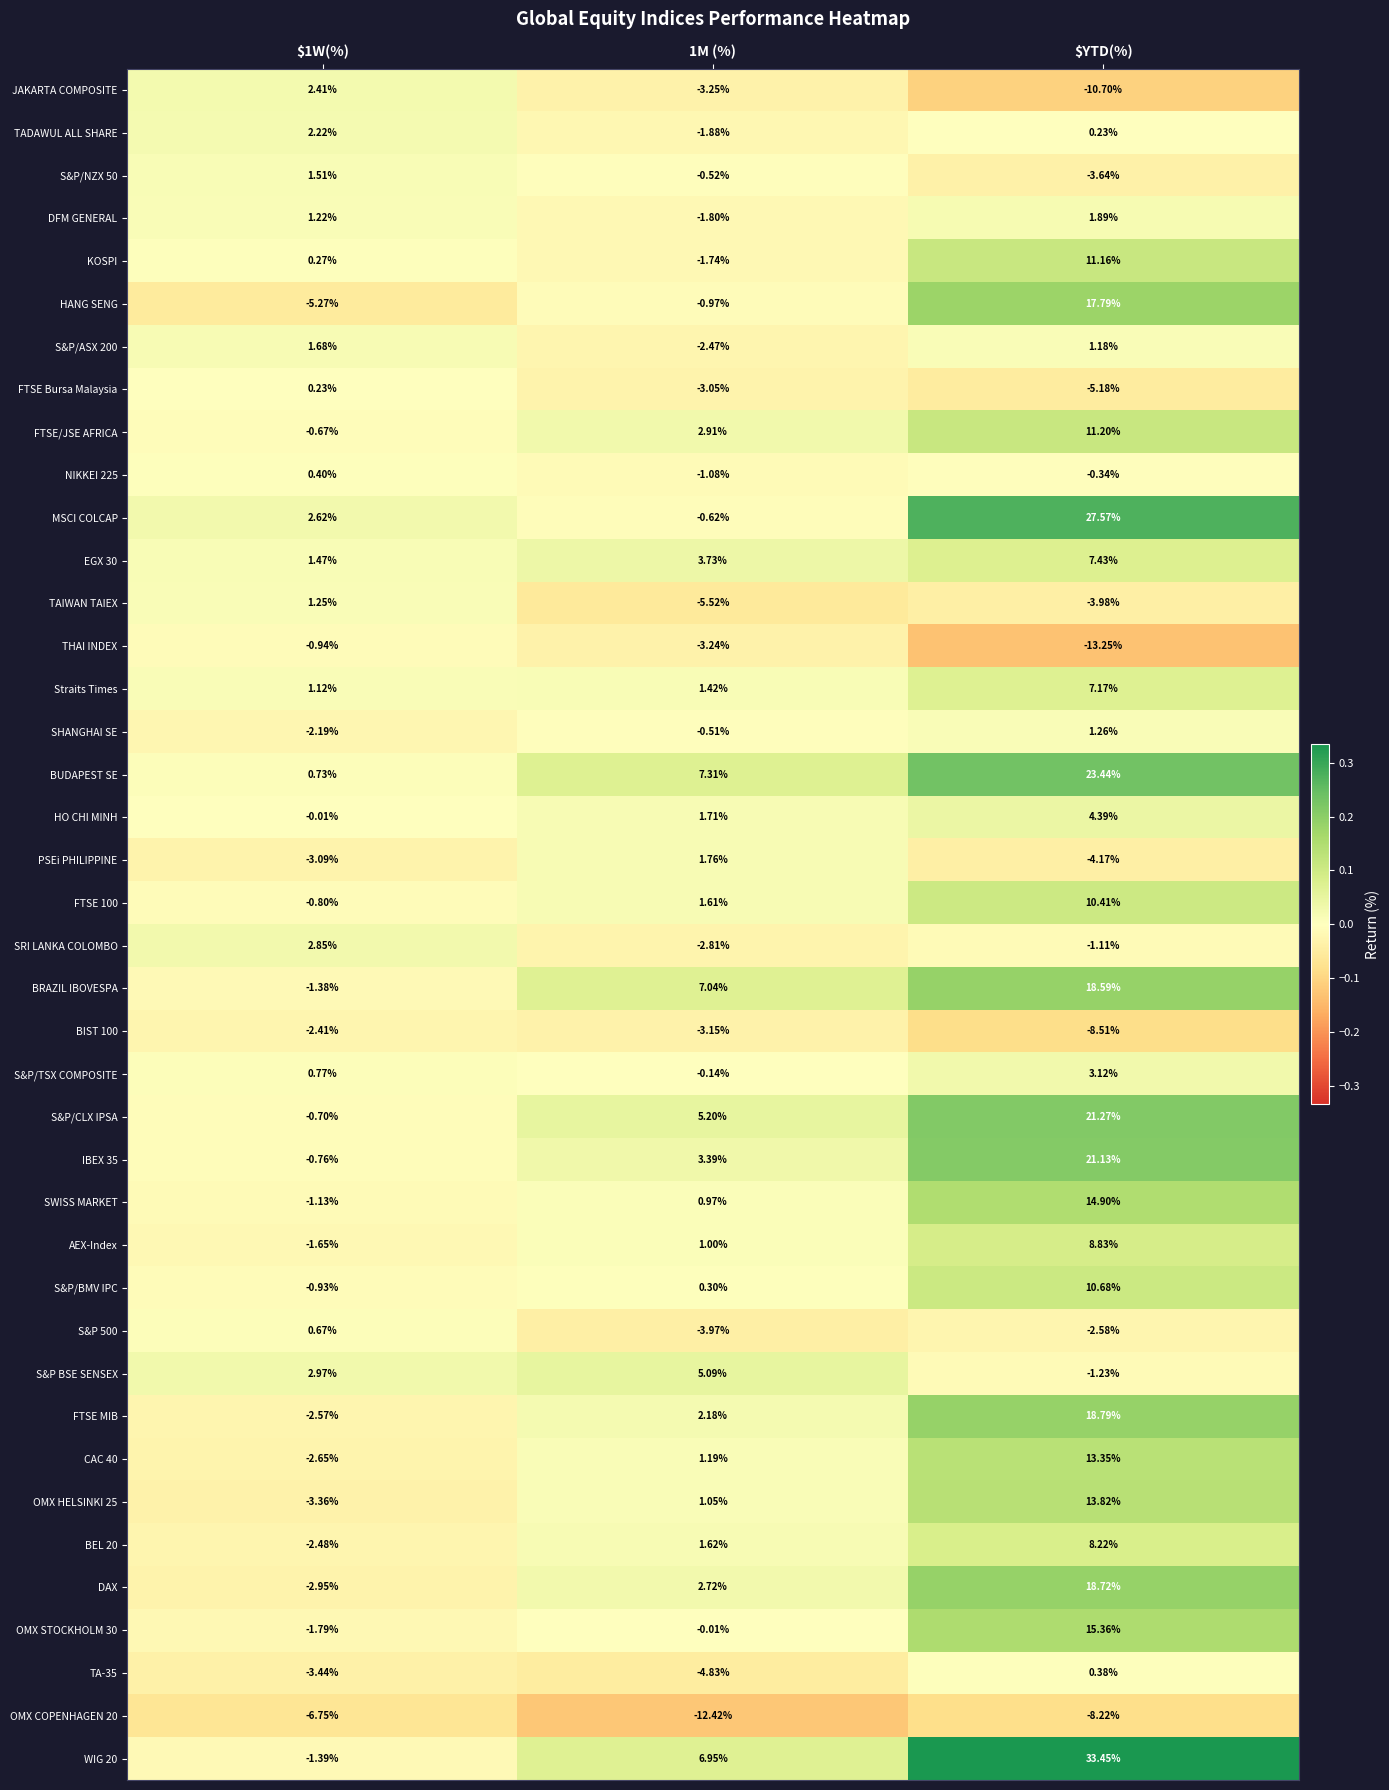

Between 1M (%) and $YTD(%), which series saw the biggest shift?

MSCI COLCAP